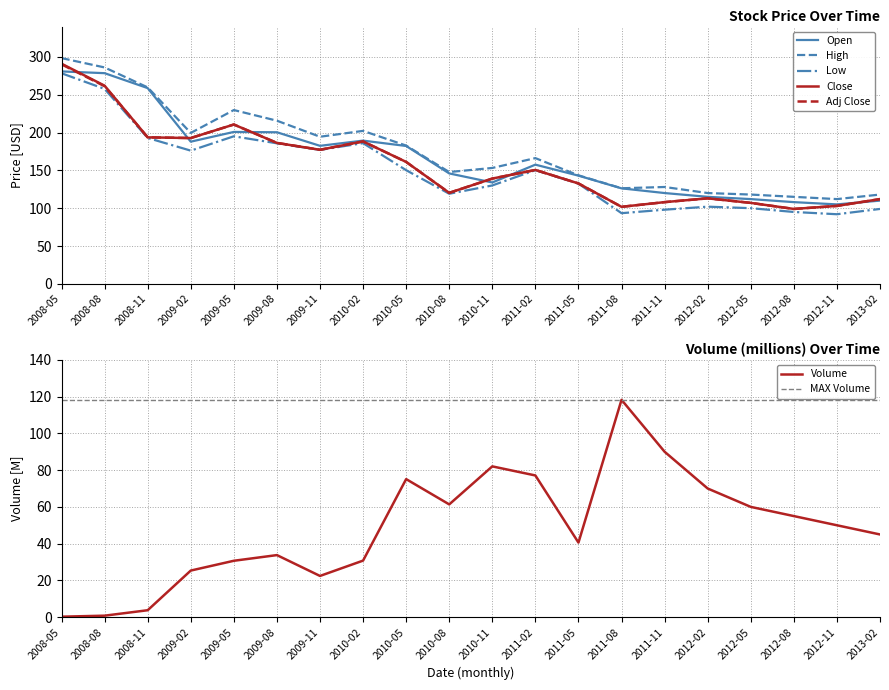

Reading right to left, what are all the values shown in this chart?

Open: 110.0	105.0	108.0	112.0	115.0	120.0	126.2	143.0	157.5	134.0	145.9	182.2	189.3	182.4	200.3	200.8	187.9	258.7	278.4	280.7
High: 118.0	112.0	115.0	118.0	120.0	128.0	126.3	143.4	166.2	153.2	147.8	182.7	202.2	194.4	215.6	229.7	199.4	259.6	286.0	298.3
Low: 99.0	92.0	95.0	100.0	102.0	98.0	93.4	132.4	150.2	130.0	119.1	150.2	185.9	177.0	185.7	195.0	176.0	192.8	257.6	278.3
Close: 112.0	103.0	99.0	107.0	113.0	108.0	101.8	132.7	150.5	139.1	120.3	161.1	188.2	177.2	186.2	210.6	192.7	193.6	261.8	290.9
Adj Close: 112.0	103.0	99.0	107.0	113.0	108.0	101.8	132.7	150.5	139.1	120.3	161.1	188.2	177.2	186.2	210.6	192.7	193.6	261.2	290.1
Volume_norm: 45.0	50.0	55.0	60.0	70.0	90.0	118.3	40.6	77.1	82.0	61.4	75.1	30.8	22.4	33.8	30.7	25.4	3.8	0.8	0.3